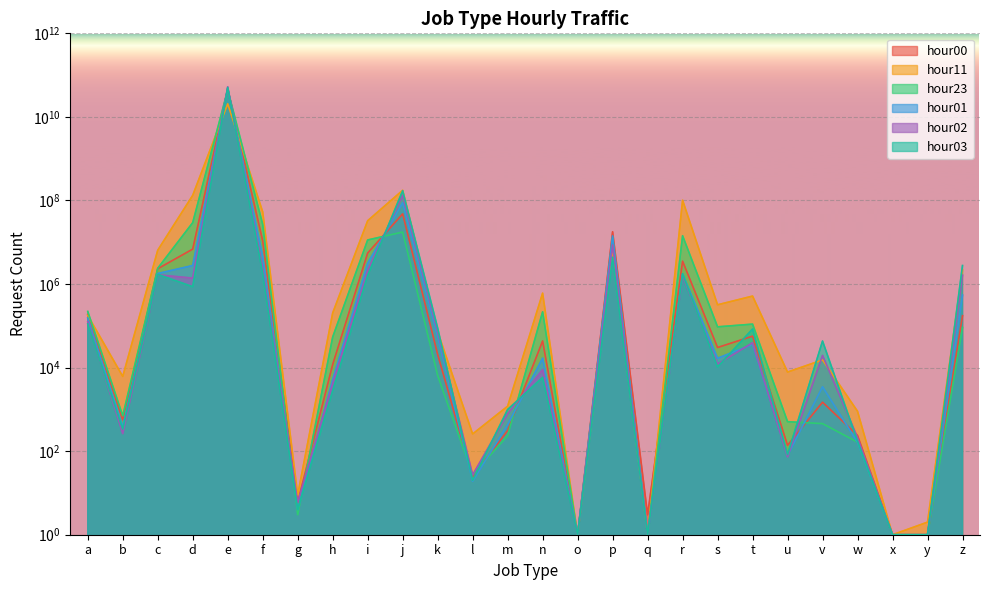

At which label does hour03 reach its minimum?

o